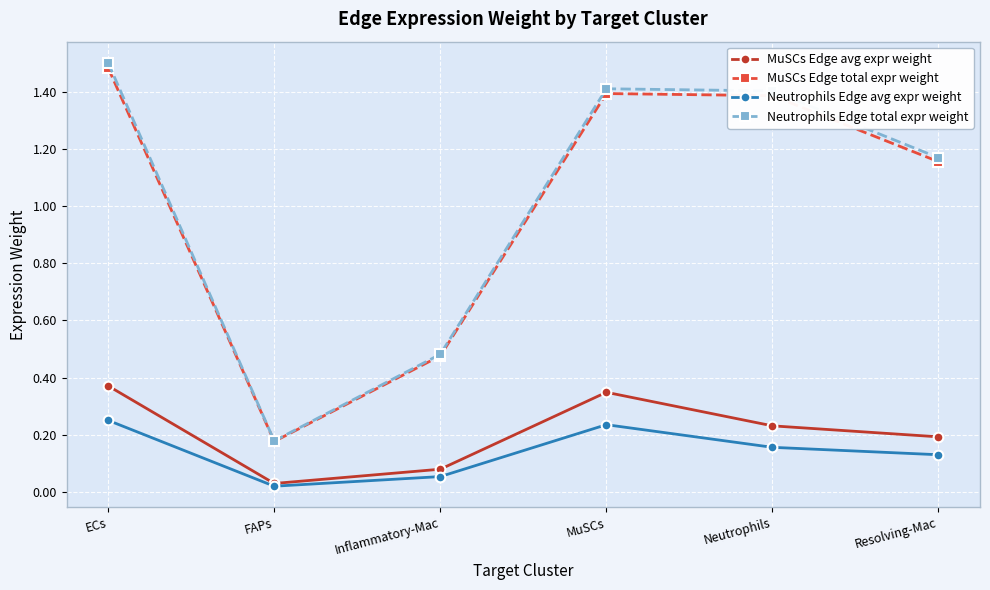

At which category does MuSCs Edge total expr weight reach its first local valley?

FAPs